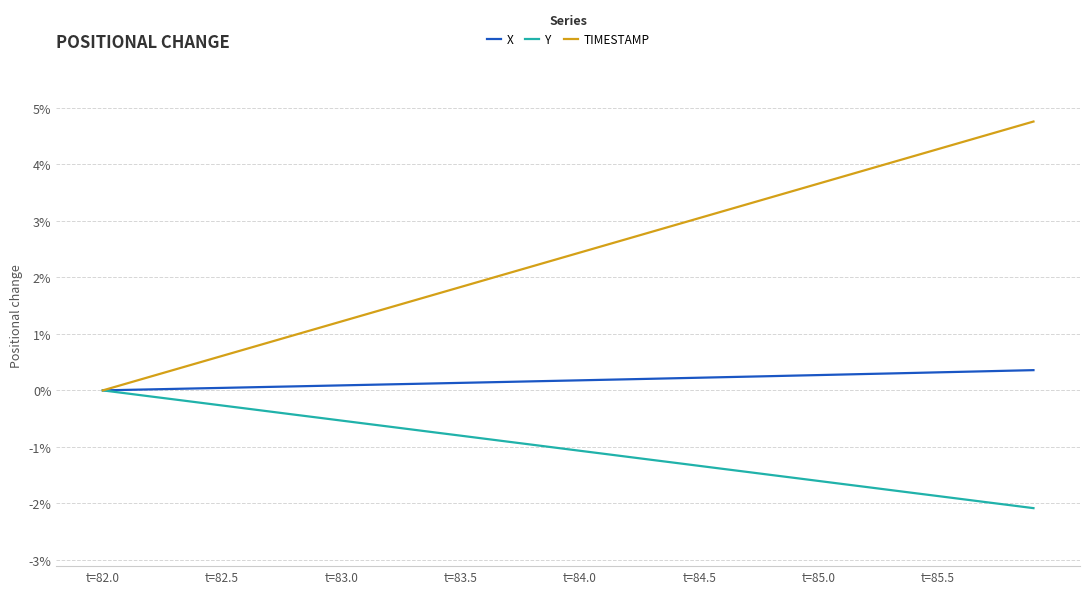

List the series in order of their overall mean, highest first.

TIMESTAMP, X, Y